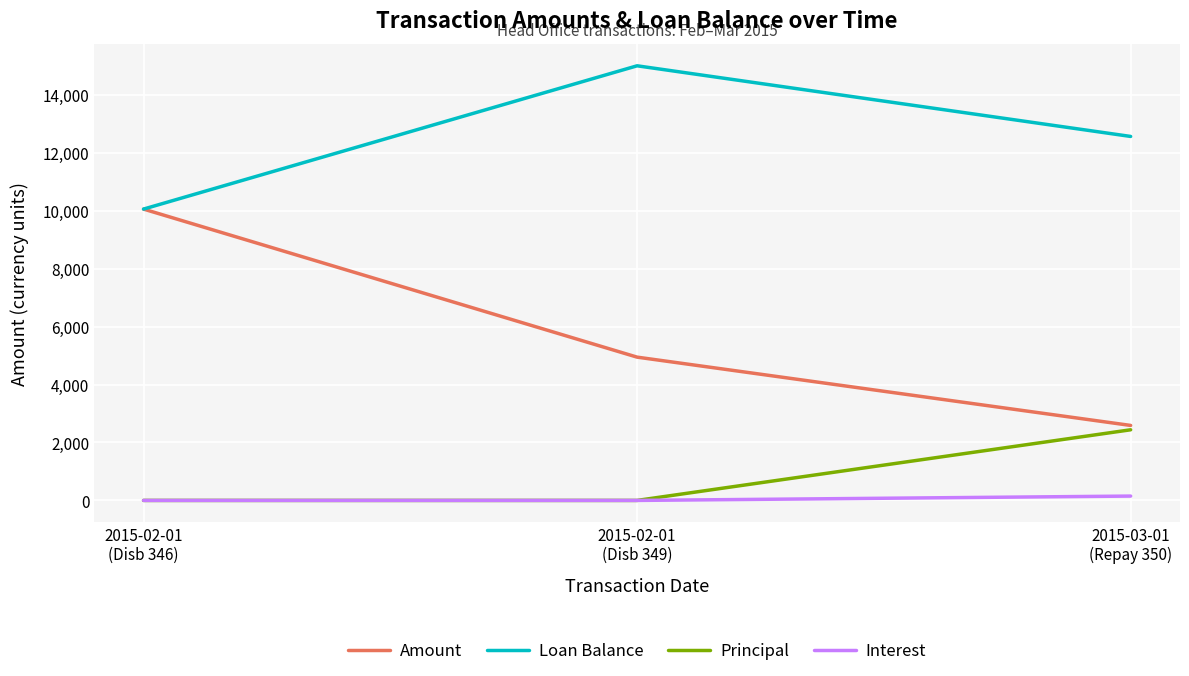

Reading left to right, list all the values displayed in this chart.

Amount: 10054.8	4945.2	2588.0
Loan Balance: 10054.8	15000.0	12562.0
Principal: 0.0	0.0	2438.0
Interest: 0.0	0.0	150.0